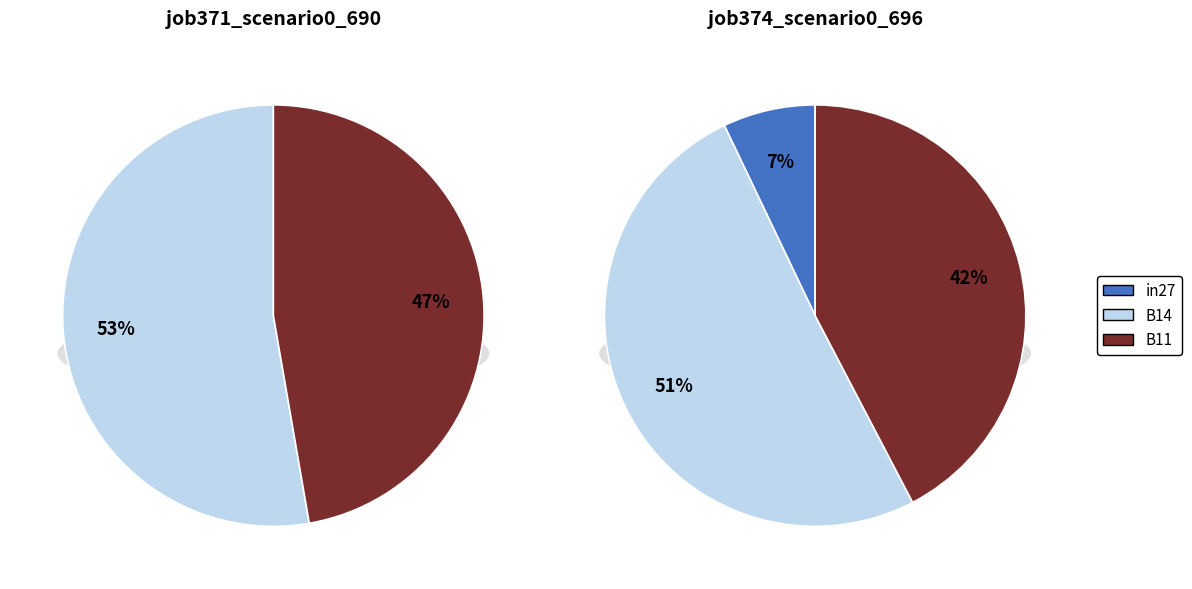

To the nearest percent, what percentage of the pie is B11?

47%